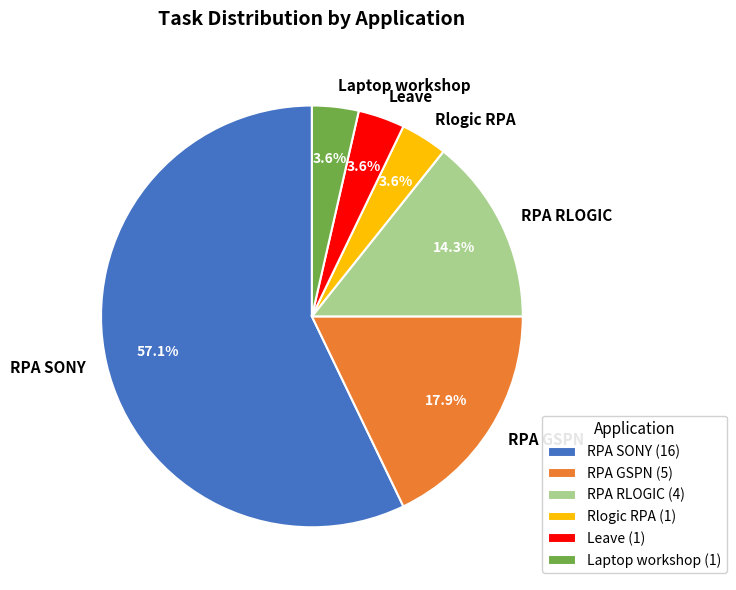

Count the number of slices in the pie.

6